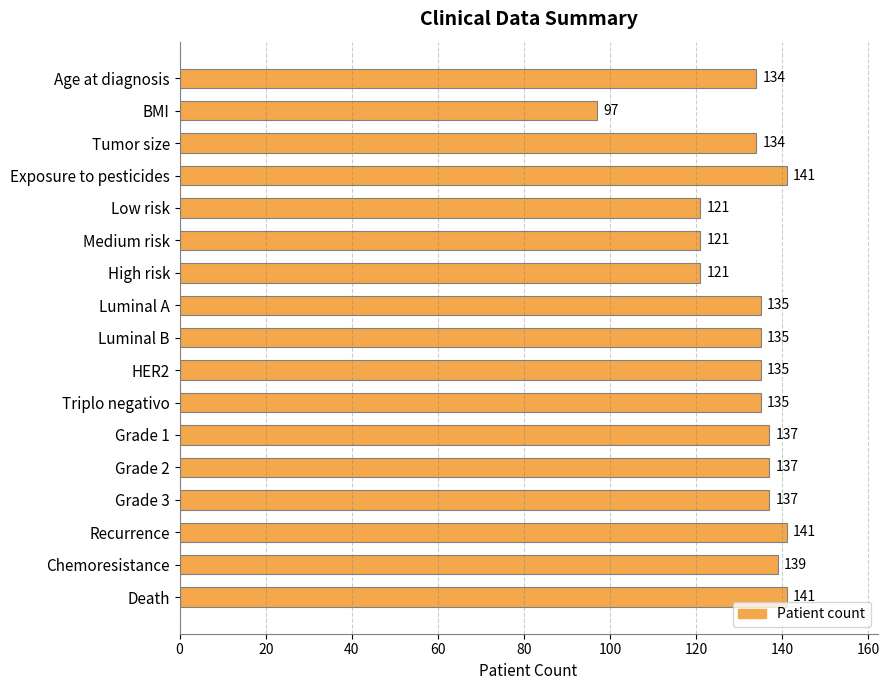

Which category has the lowest value across all series?

BMI